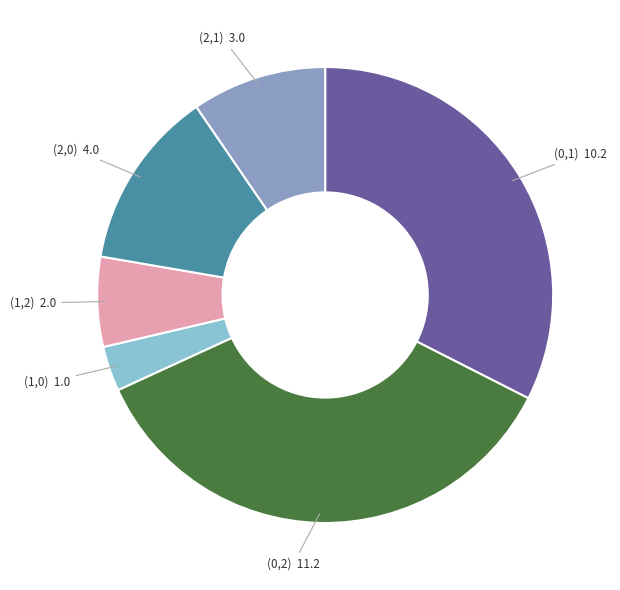

Is (2,0) the majority of the pie?

No